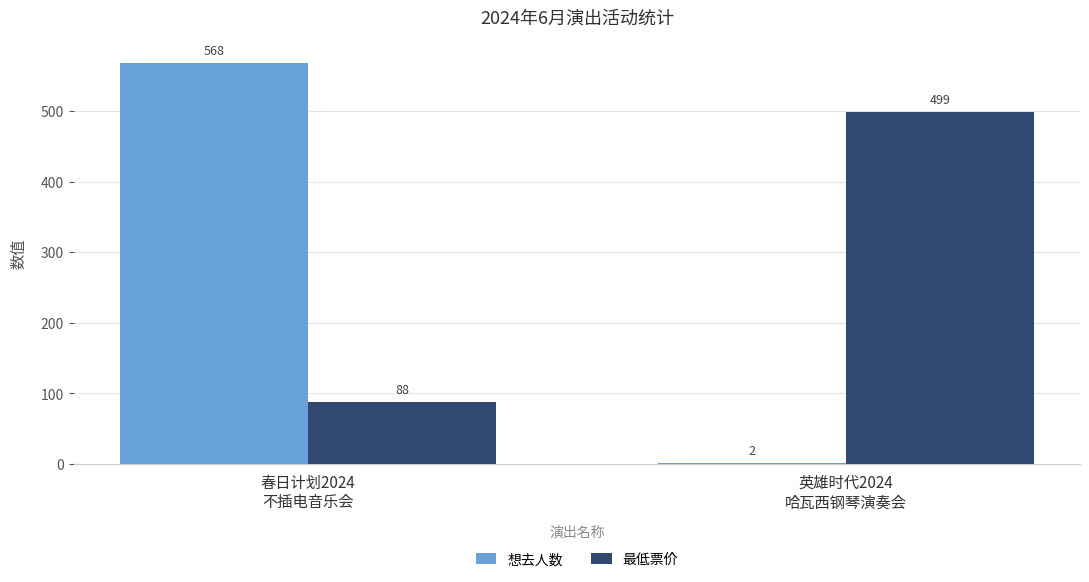

True or false: 想去人数 has a value of 2 at 英雄时代2024
哈瓦西钢琴演奏会.

True